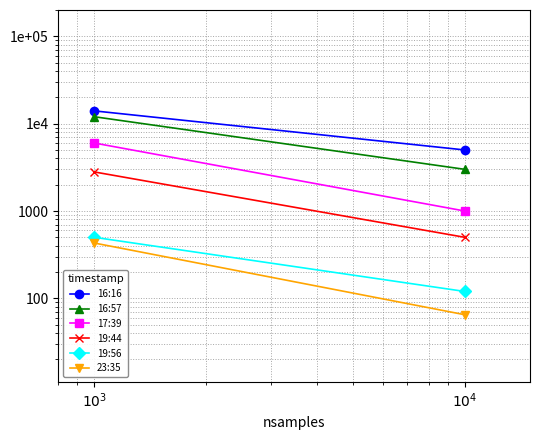

How many lines are shown in the chart?

6